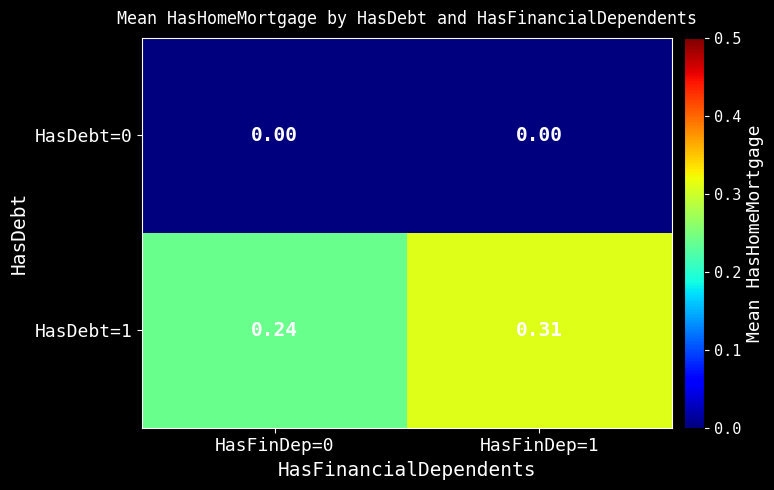

Is the value of HasDebt=1 at HasFinDep=0 greater than the value of HasDebt=0 at HasFinDep=1?

Yes